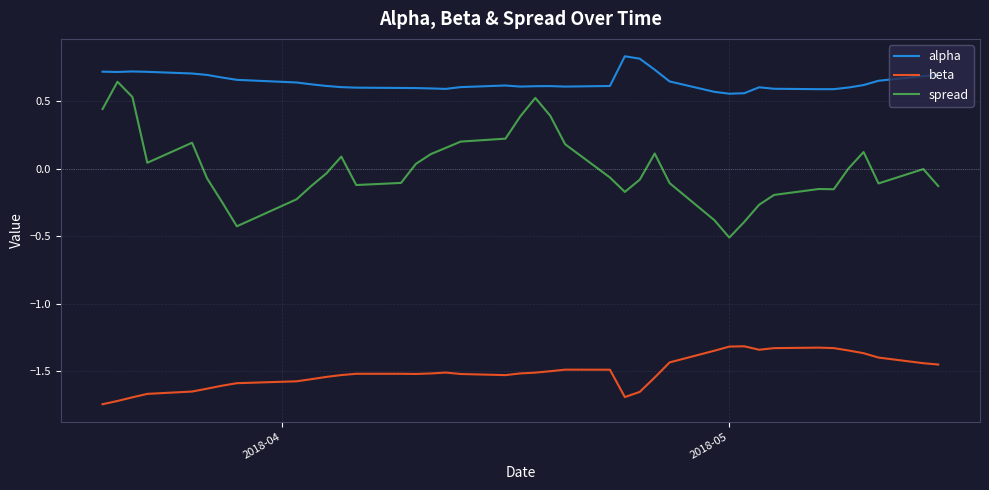

What is the difference between the second highest and second lowest values in the spread series?

1.0